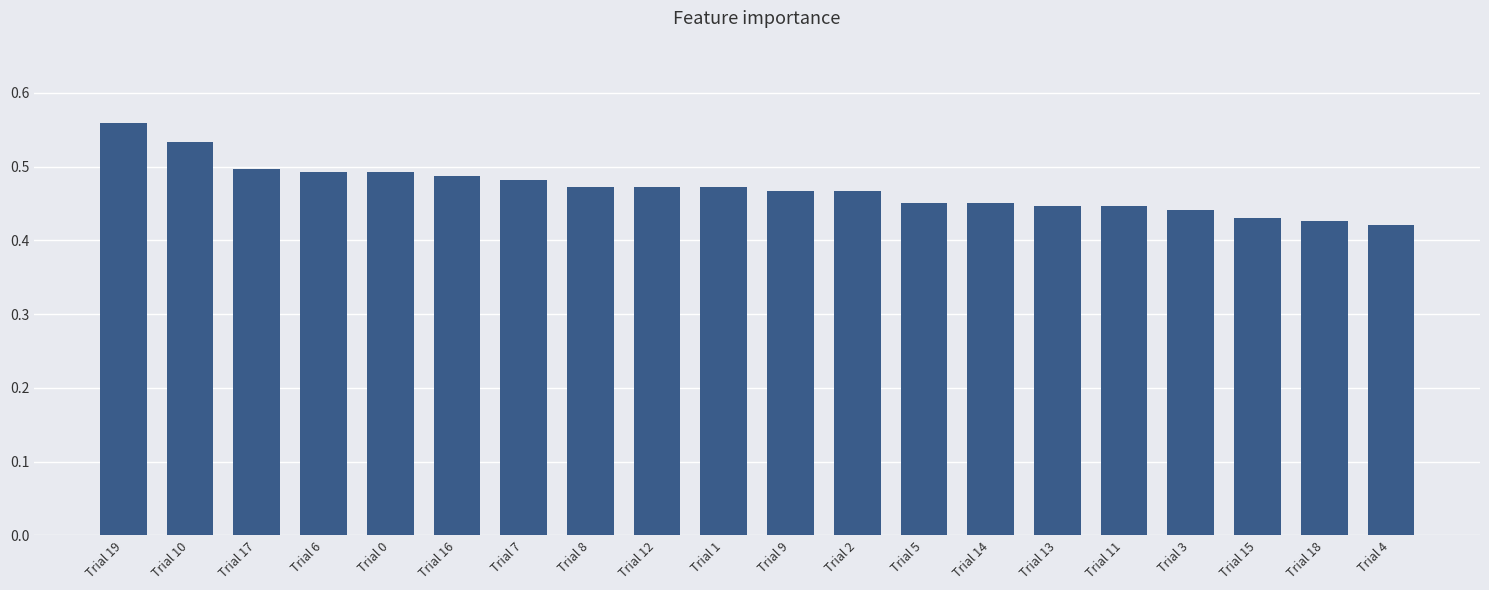

Which label corresponds to the largest value in the chart?

Trial 19